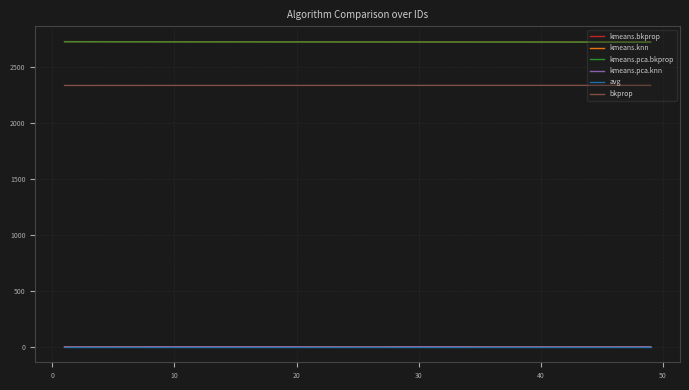

Is this an area chart (filled region under the line)?

No